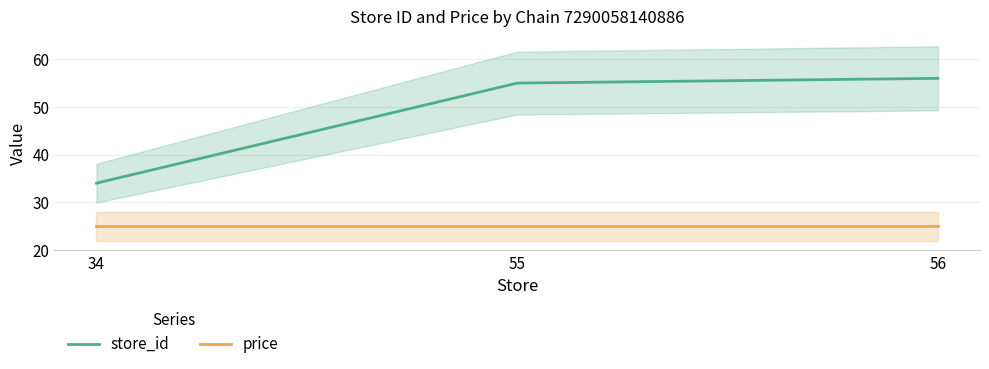

At how many categories does at least one series exceed 52?

2